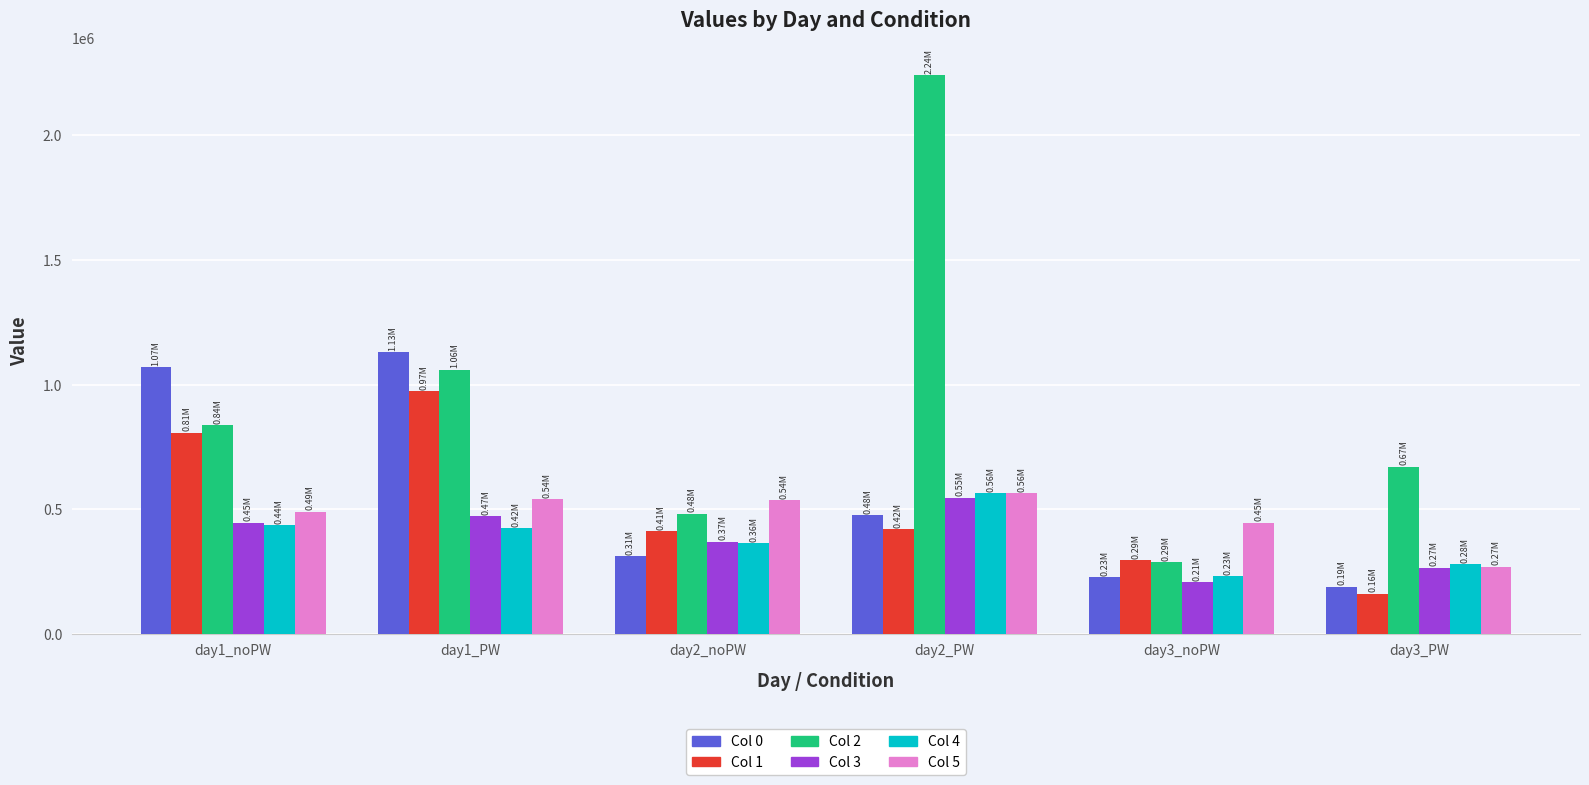

Which label corresponds to the largest value in the chart?

day2_PW